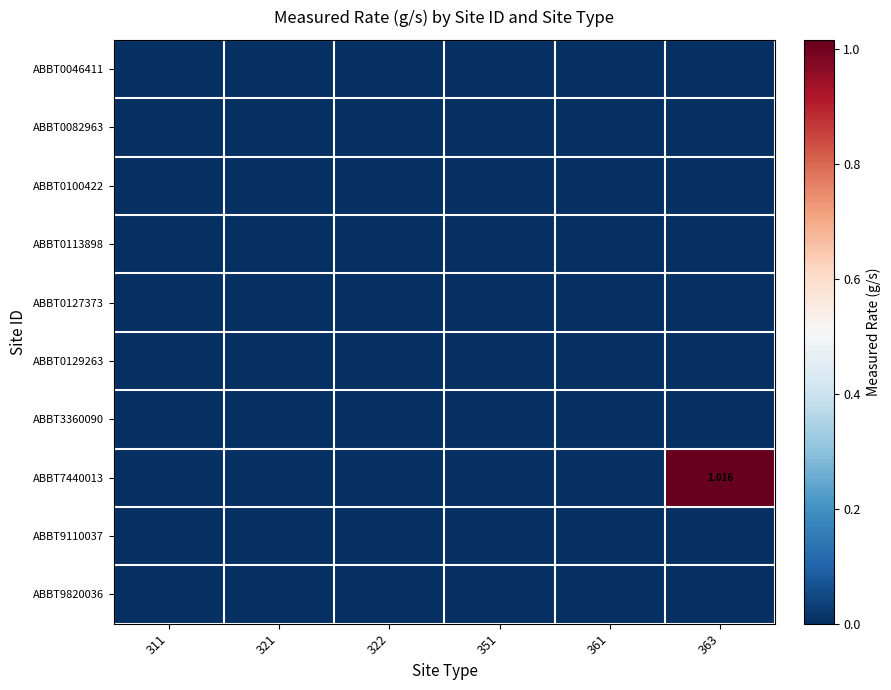

At how many categories does at least one series exceed 0?

1